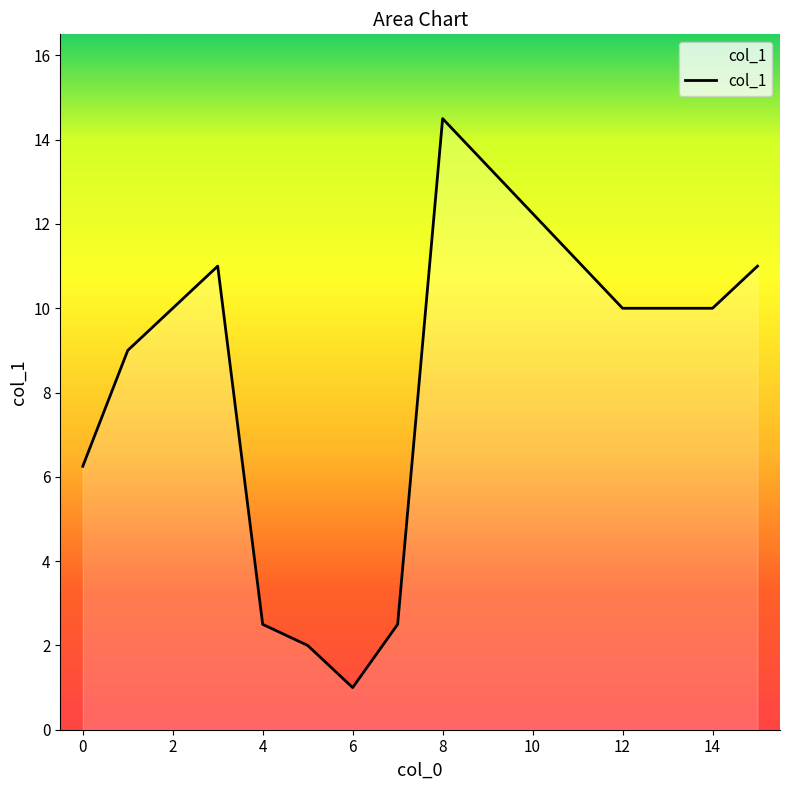

Does the chart have visible grid lines?

No